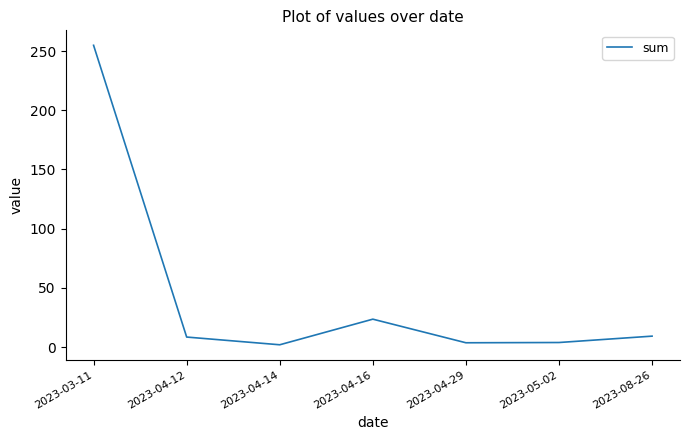

What is the minimum value shown in the chart?

1.9